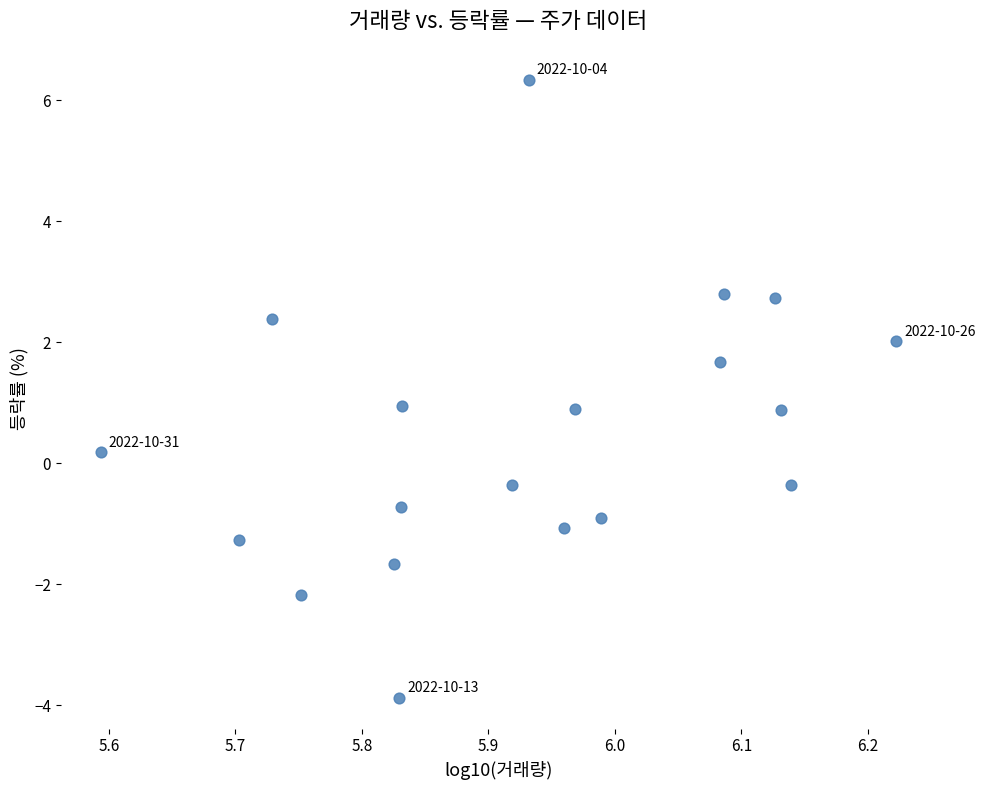

What is the range of Y values (max minus min)?

10.2